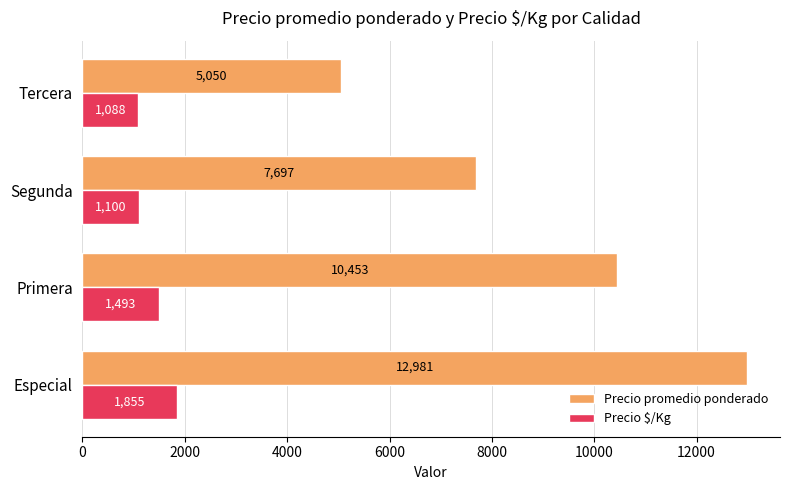

What are all the series names shown in the legend?

Precio promedio ponderado, Precio $/Kg